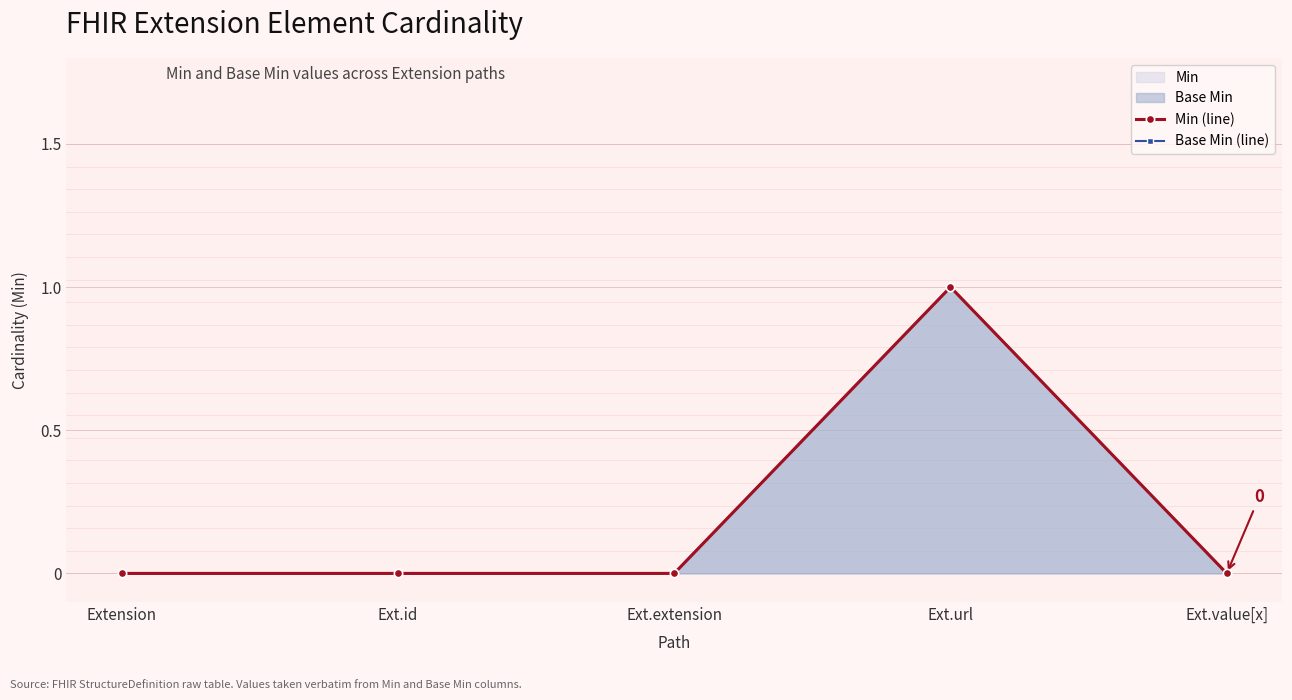

The Base Min (line) series shows 1 at Ext.url. True or false?

False